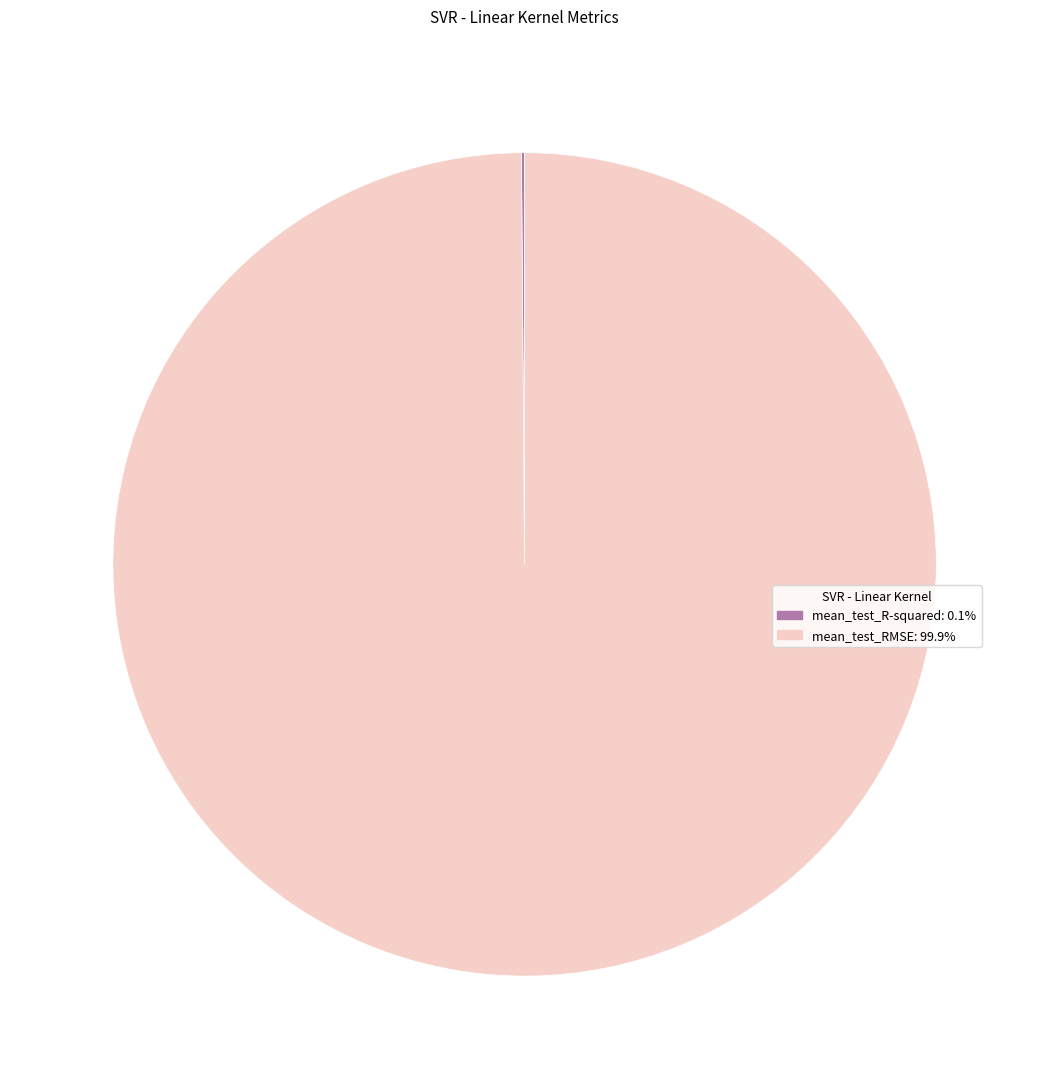

Is mean_test_RMSE: 99.9% the majority of the pie?

Yes